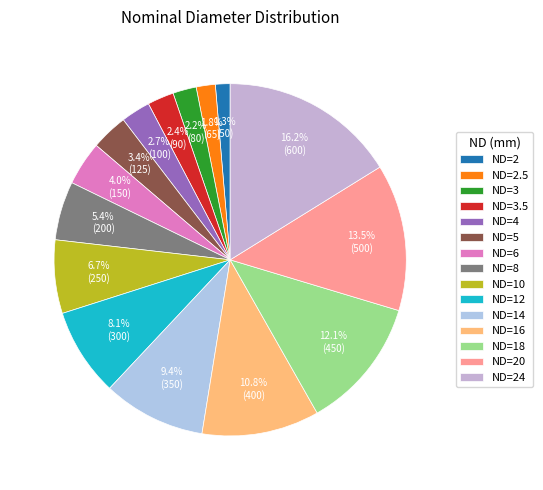

Is there a majority slice in this chart?

No